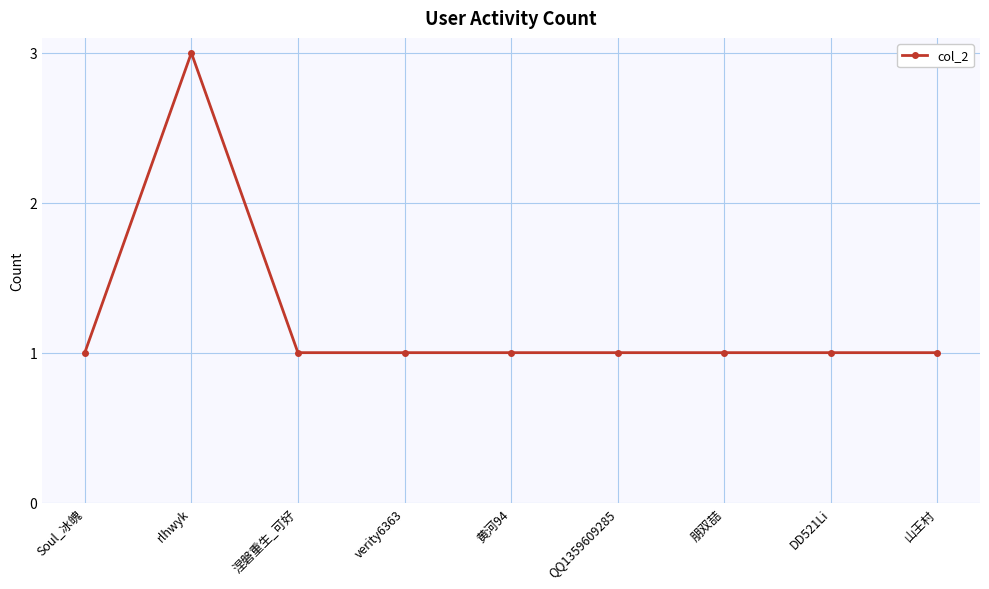

What is the sum of all values?

11